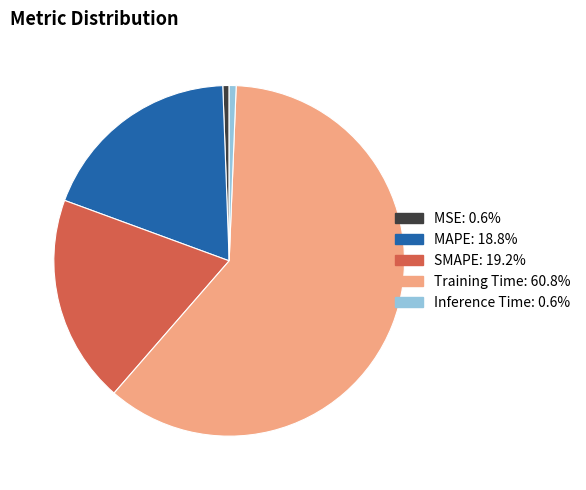

Which slice is the largest?

Training Time